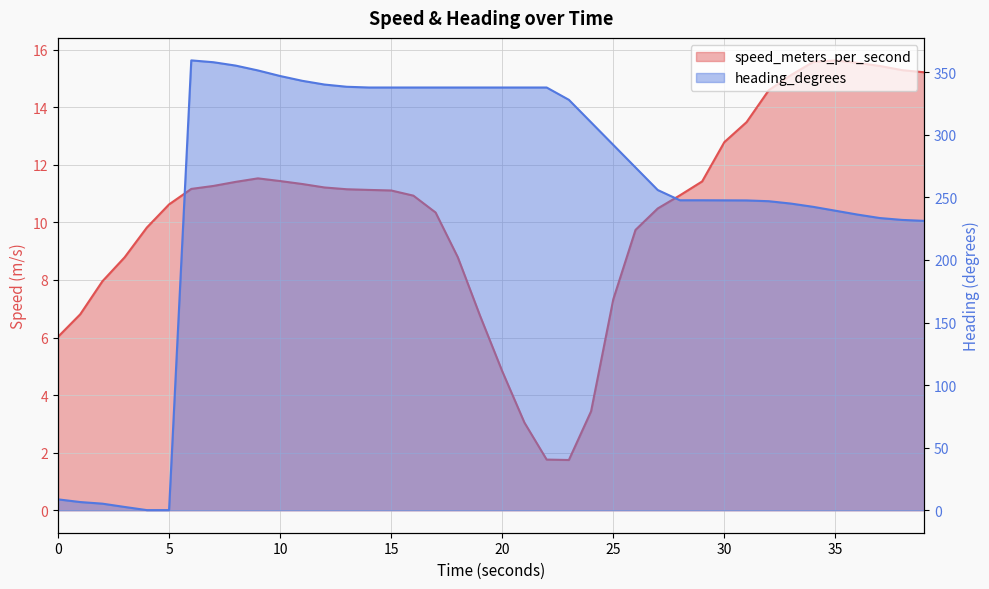

True or false: heading_degrees has more than 0 interior local peaks.

True